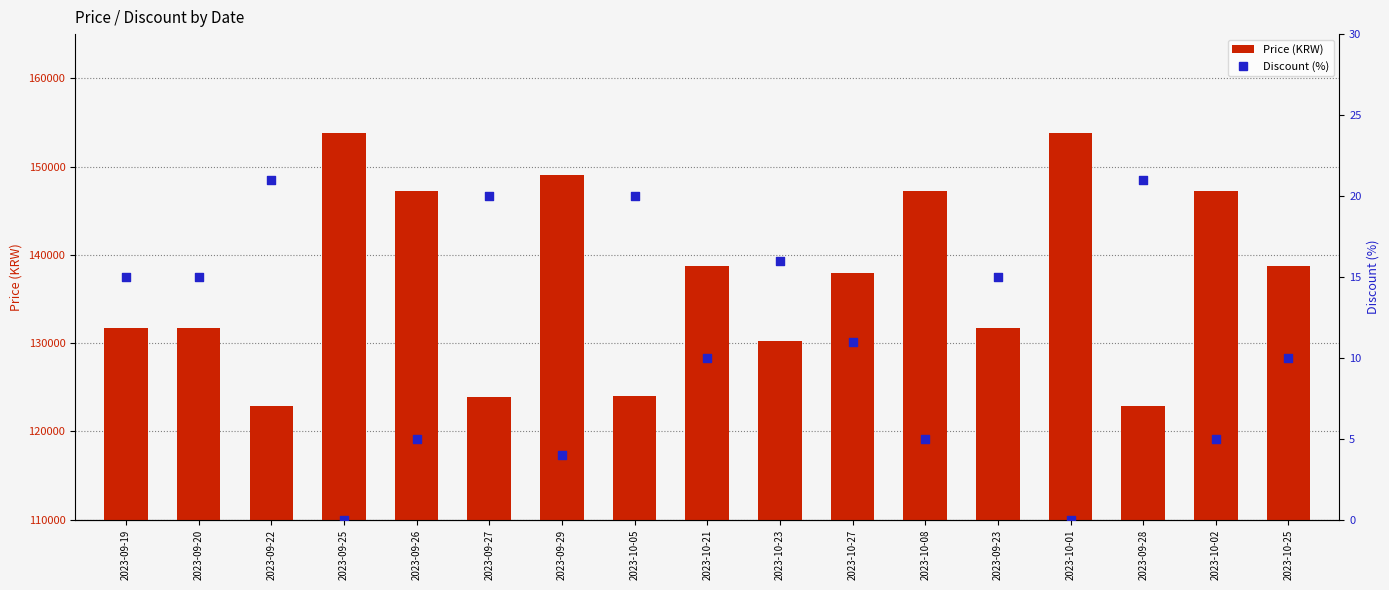

What is the total value across all series at 2023-10-02?

147205